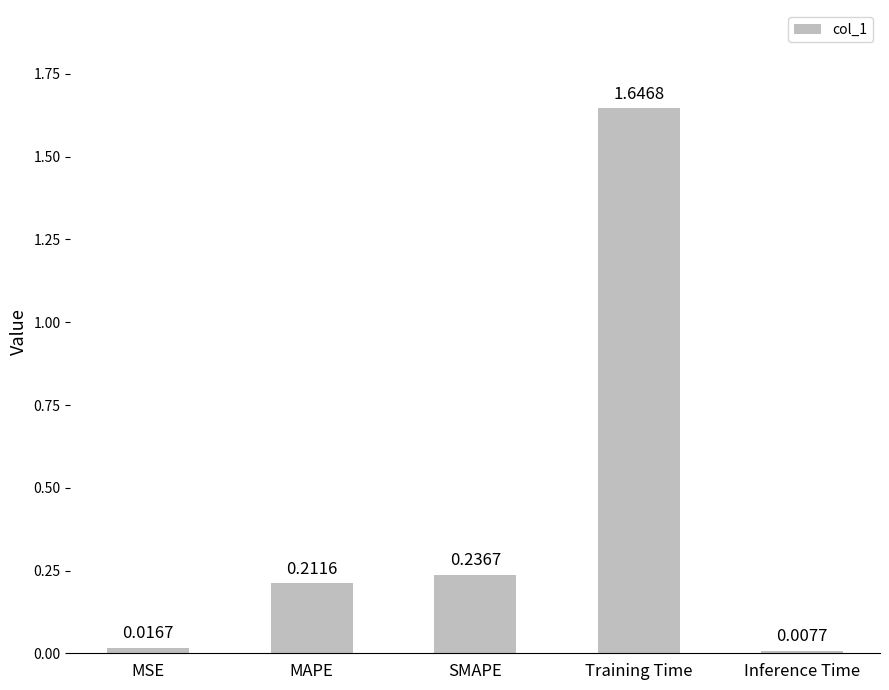

How many distinct data groups are displayed?

1